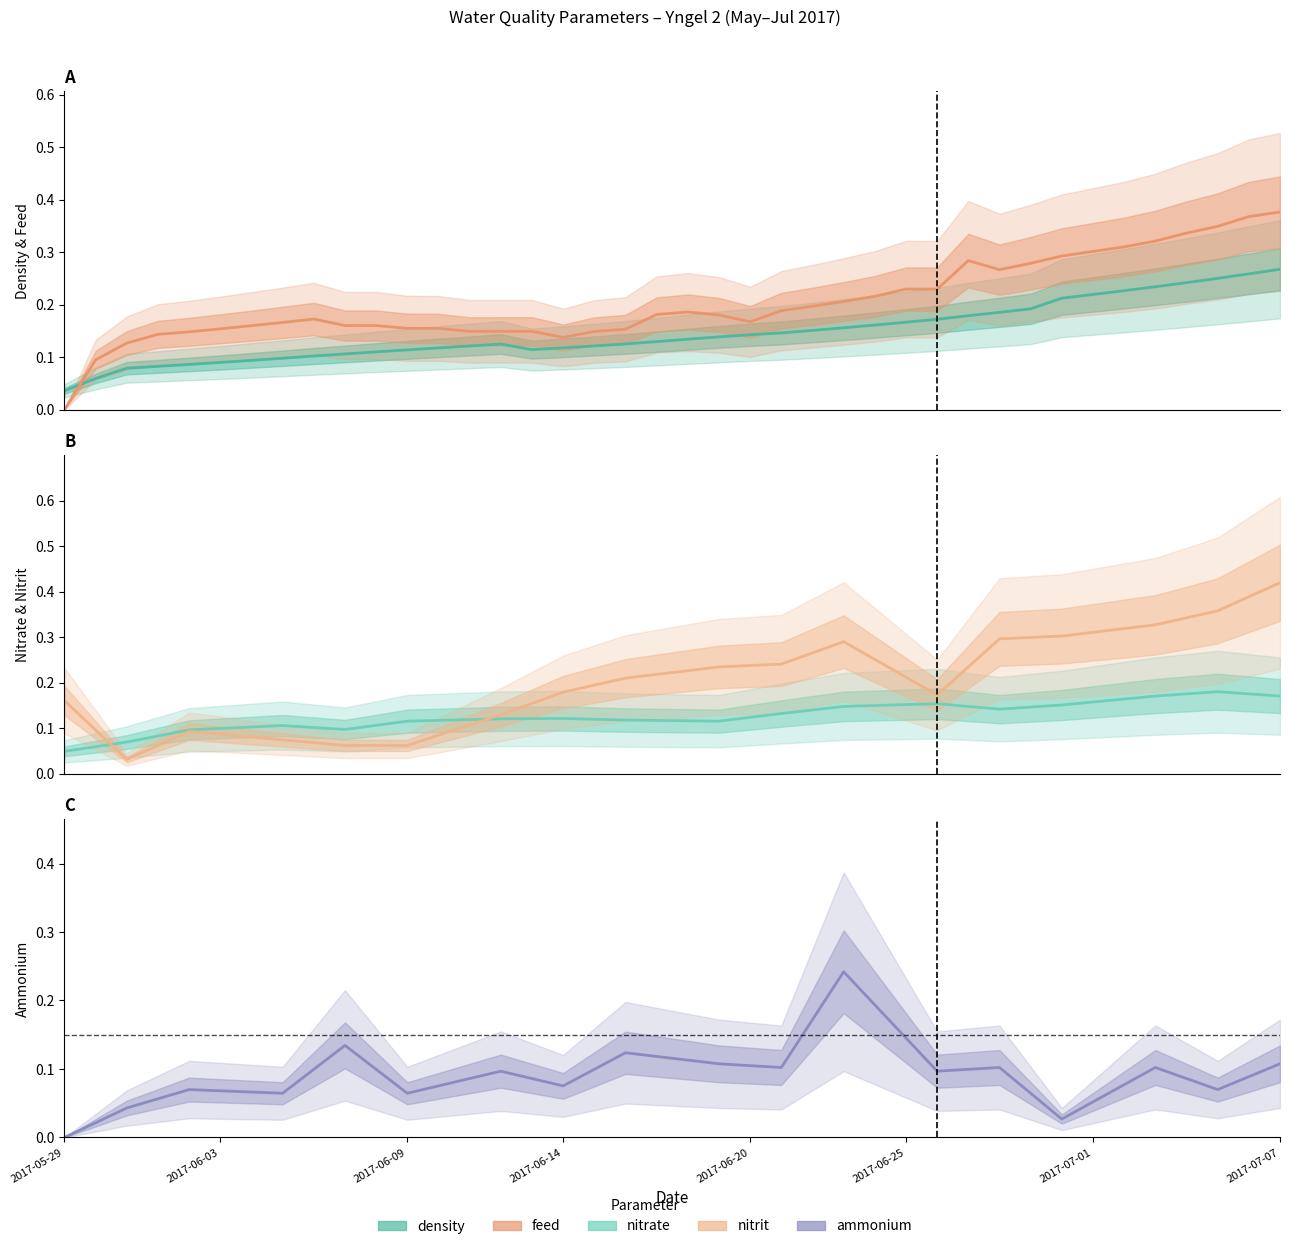

Count the number of categories in the chart.

40